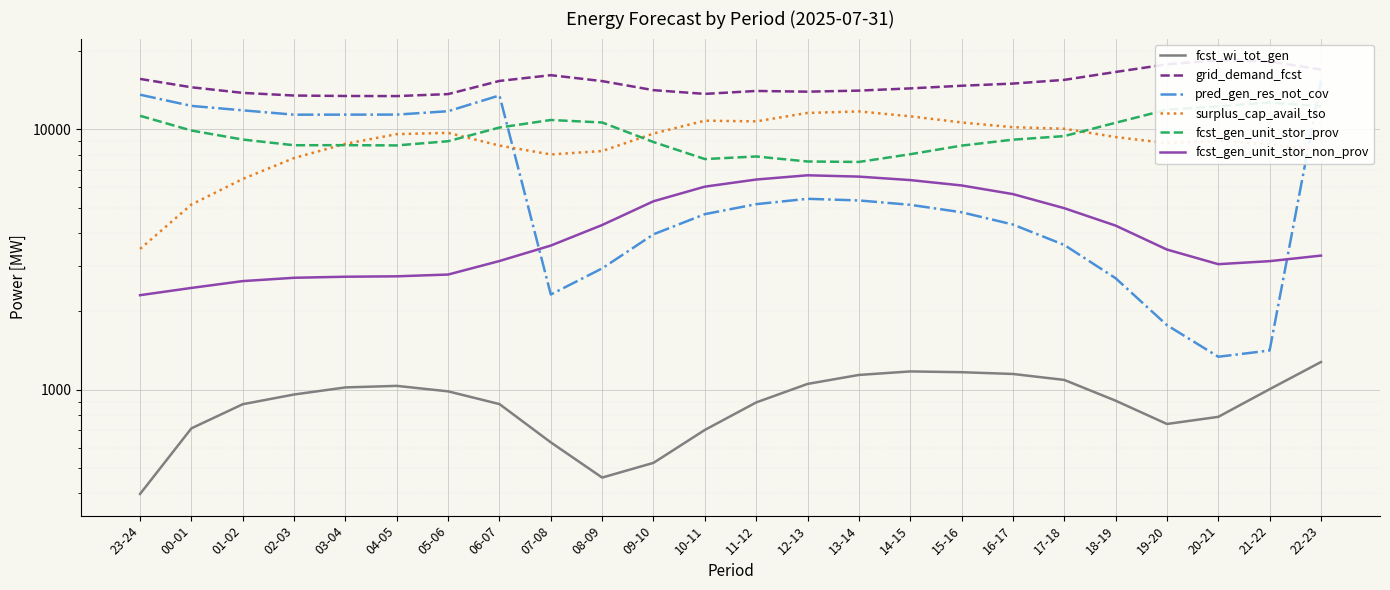

What position from the right is 06-07?

17